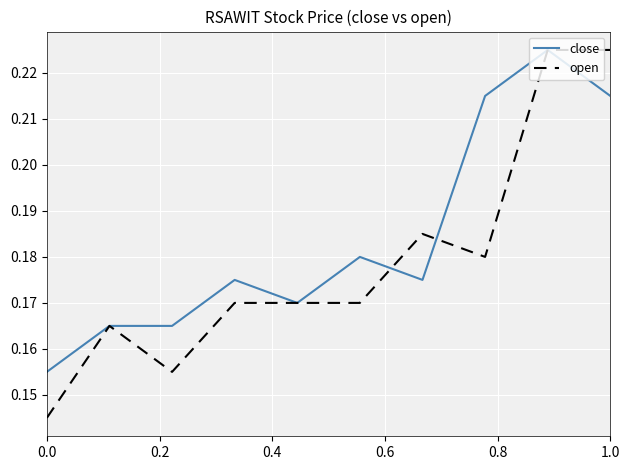

Count the close values in the range 0 to 1.

10